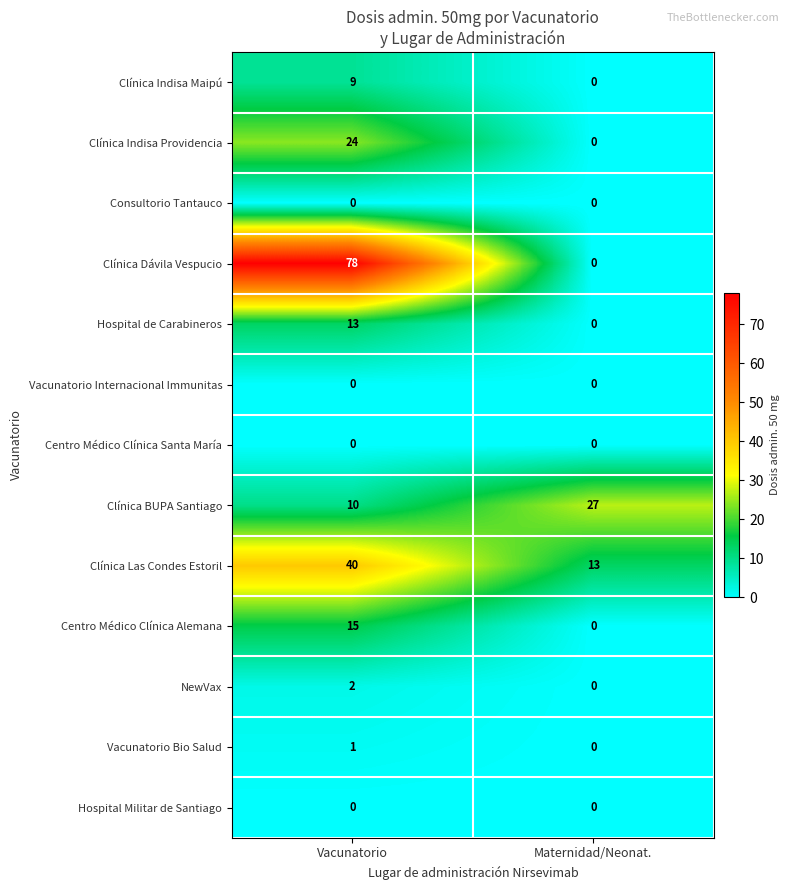

What is the difference between the maximum and minimum values in the Clínica Las Condes Estoril series?

27